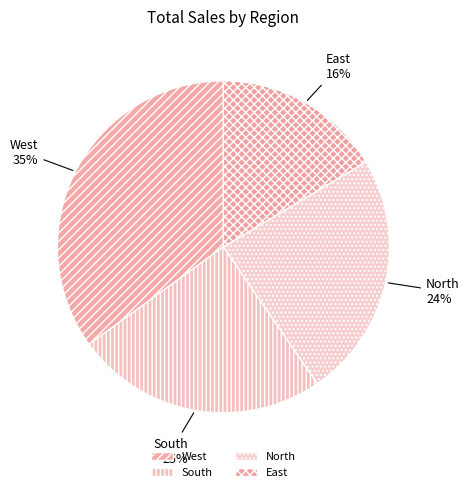

The East slice represents 5% of the pie. True or false?

False